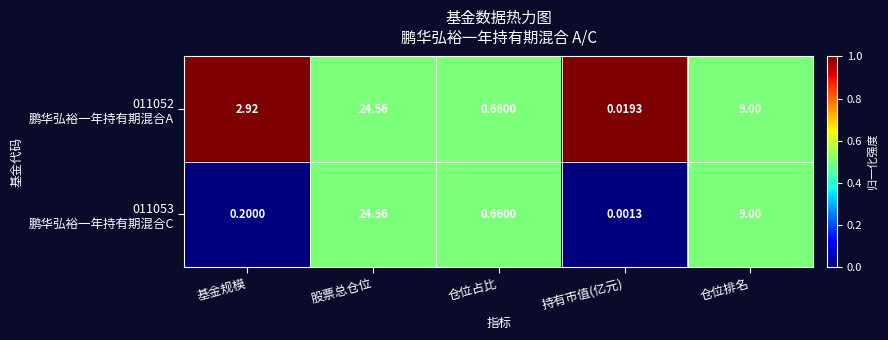

At which category is the sum across all series the highest?

股票总仓位